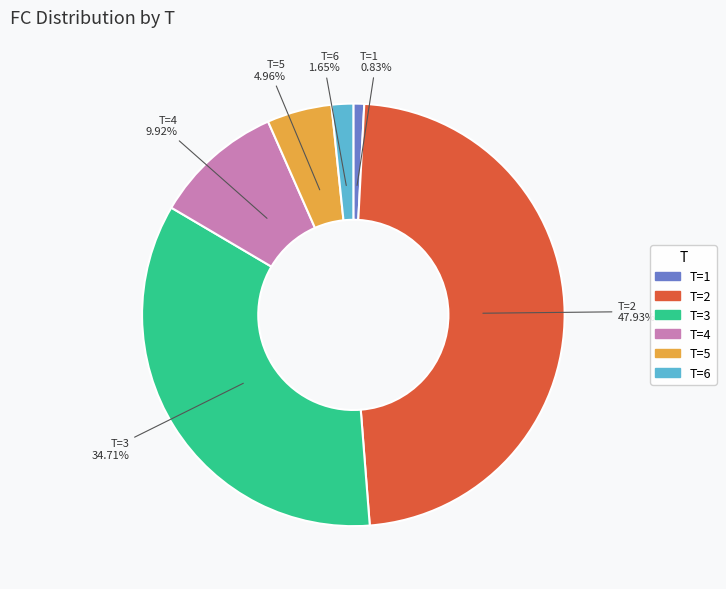

Rank the categories by value from lowest to highest.

T=1, T=6, T=5, T=4, T=3, T=2